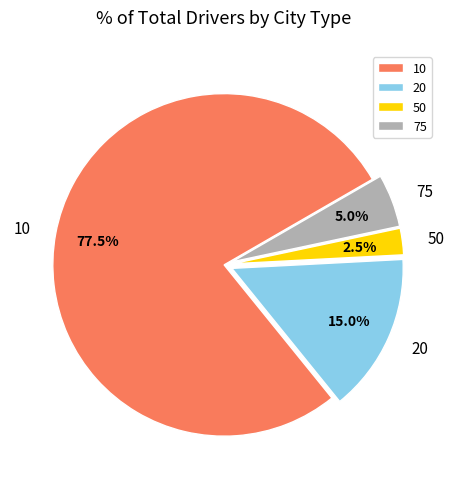

Which category has the biggest portion of the pie?

10